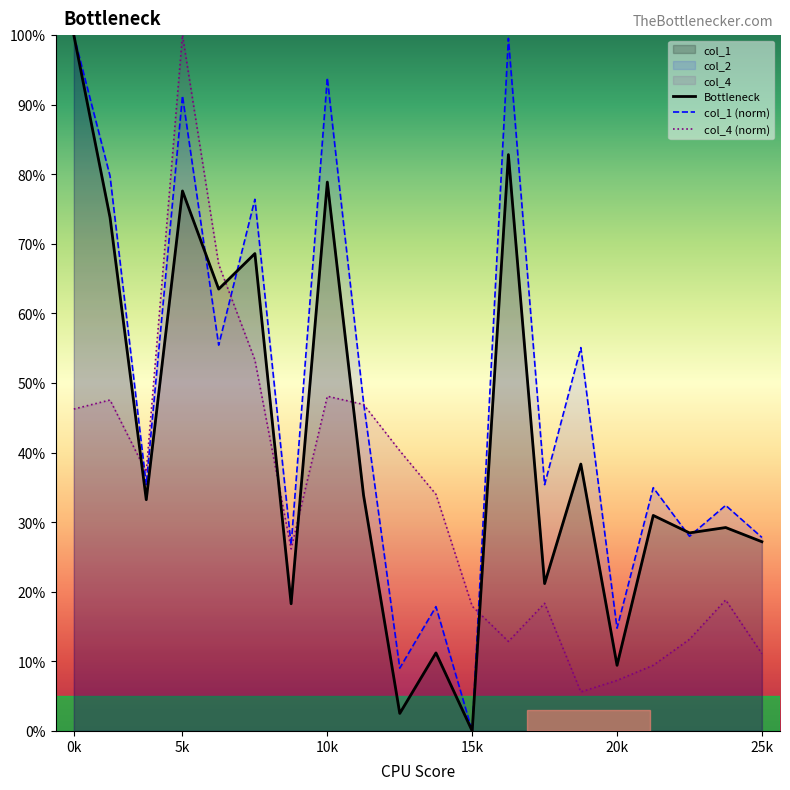

Which category has the lowest value across all series?

15k